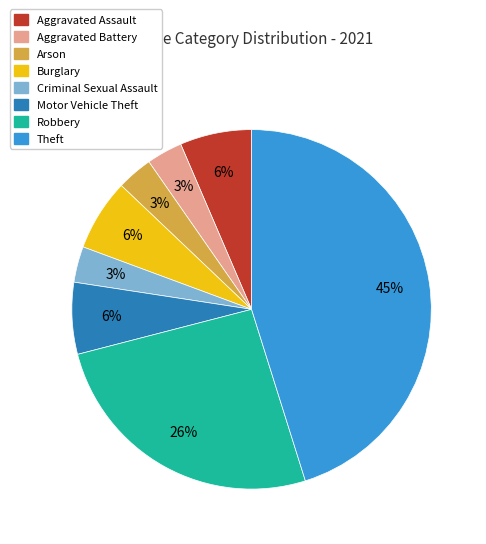

To the nearest percent, what percentage of the pie is Motor Vehicle Theft?

6%